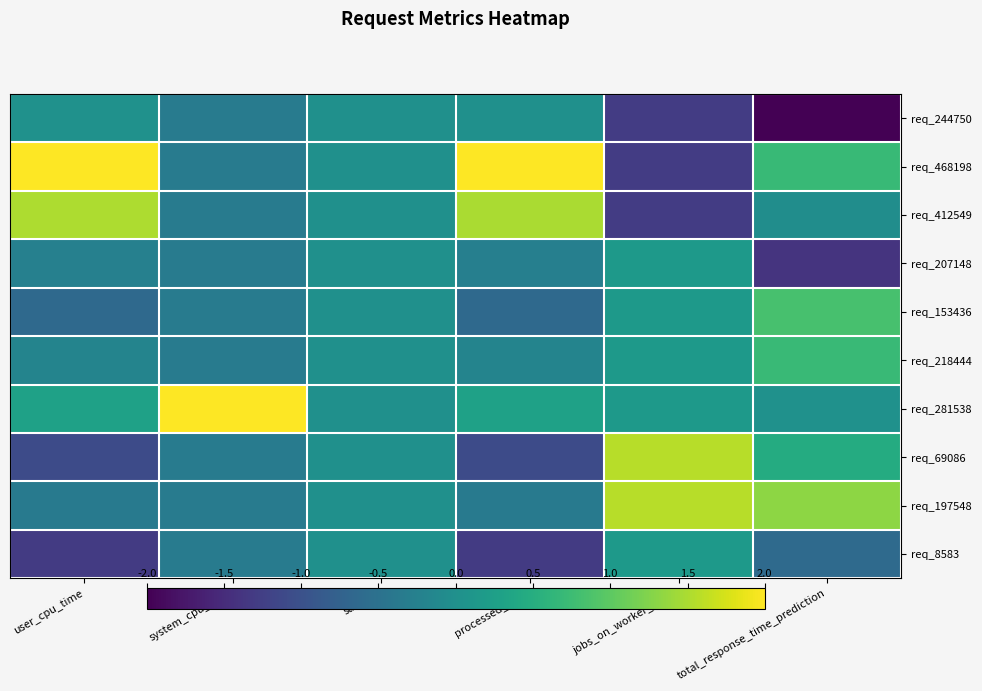

How many series are shown in this chart?

10